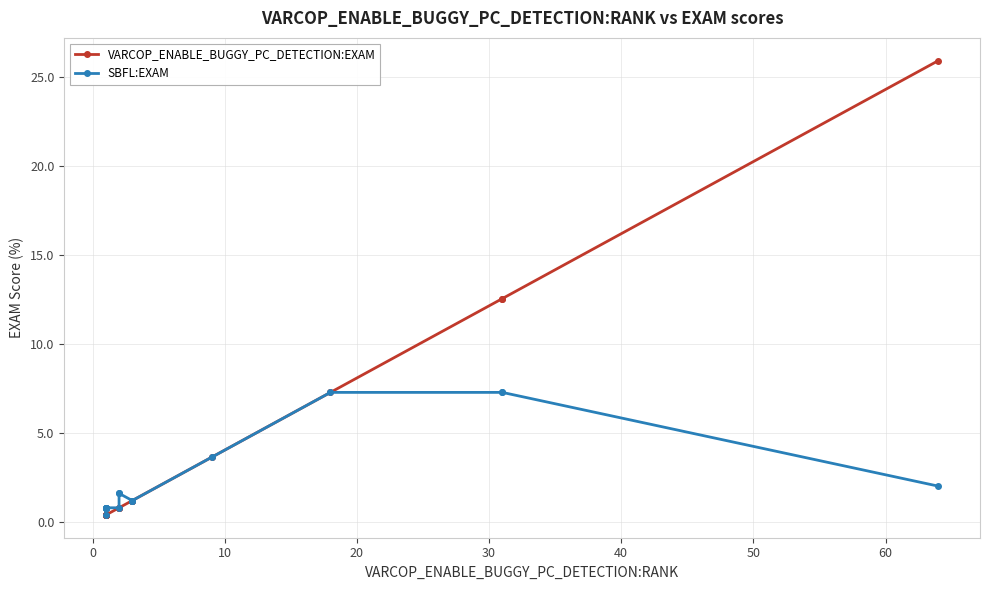

True or false: SBFL:EXAM has more than 1 points higher than both neighbors.

False